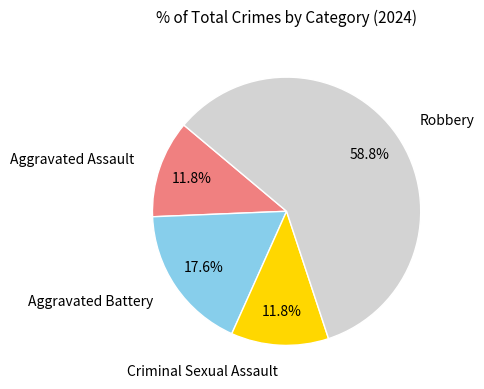

What is the largest slice in the pie chart?

Robbery